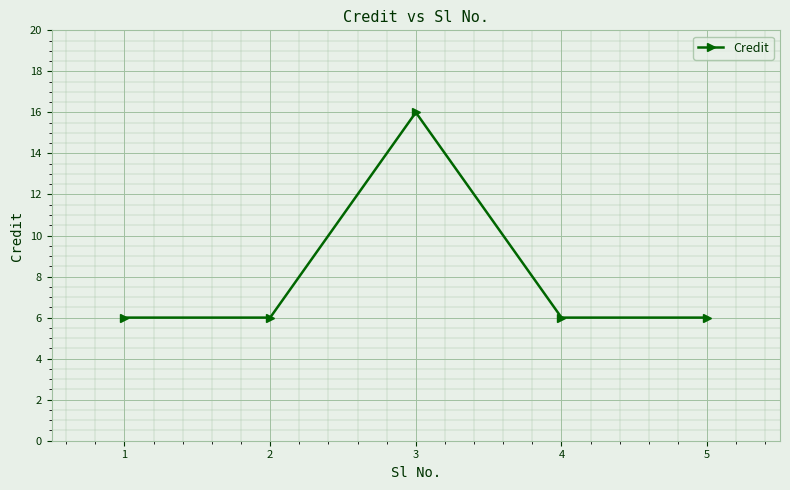

Count the number of data series in this chart.

1